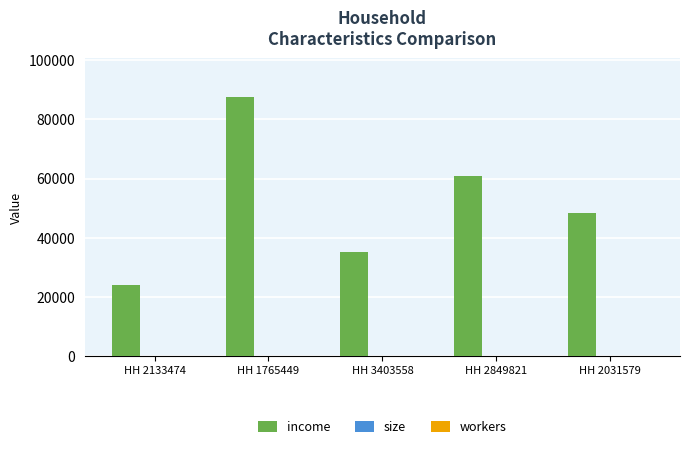

At which category is the sum across all series the highest?

HH 1765449